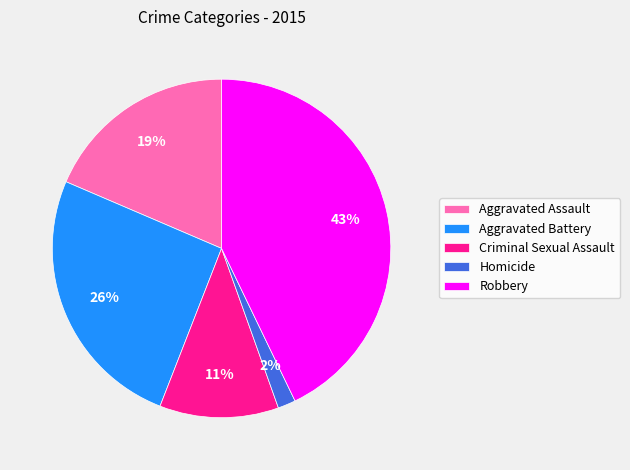

Which has a higher value, Homicide or Robbery?

Robbery